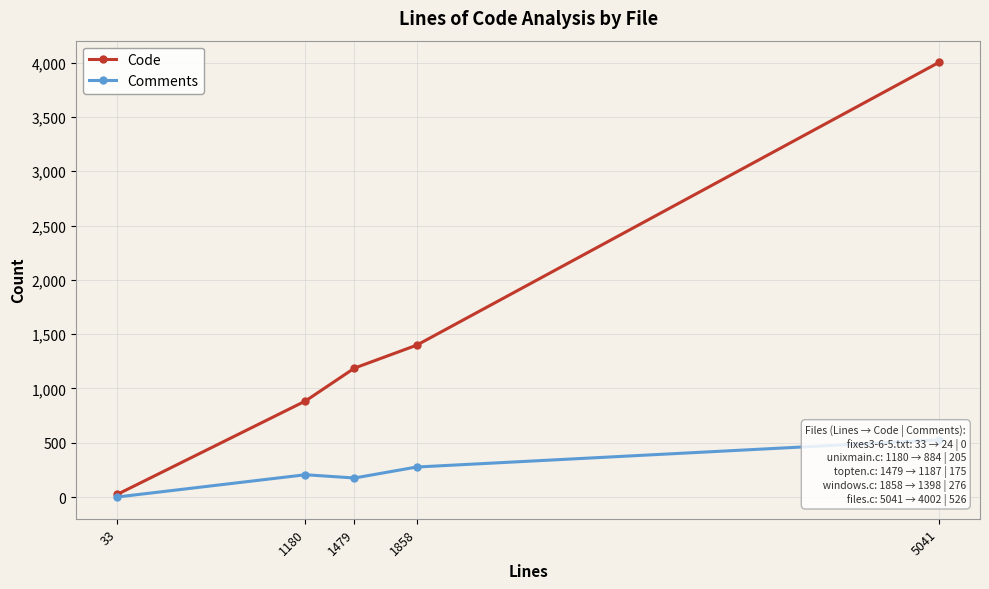

True or false: Code and Comments intersect in this chart.

False